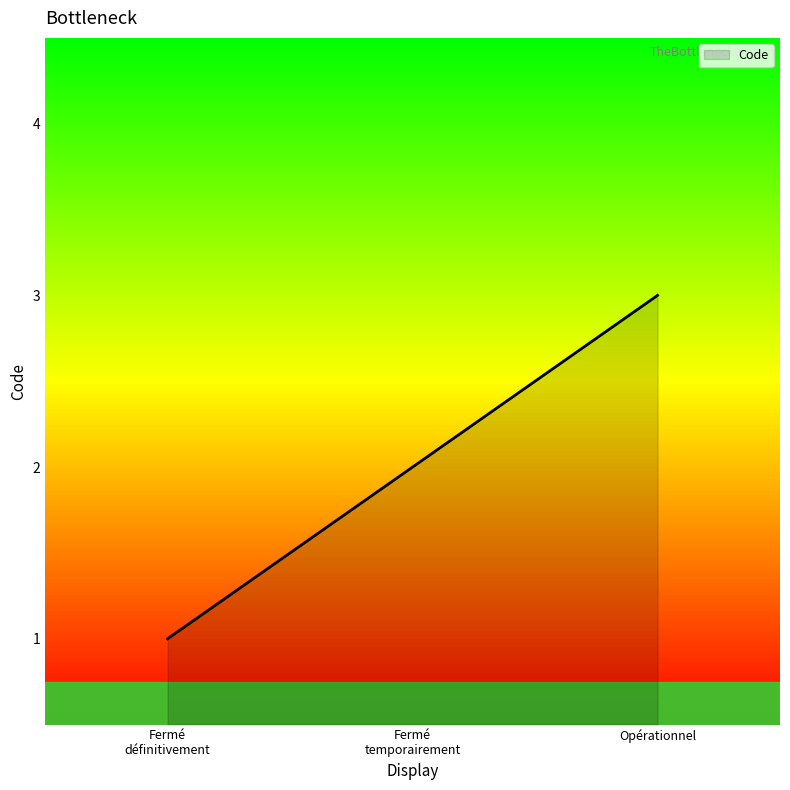

What position from the right is Opérationnel?

1